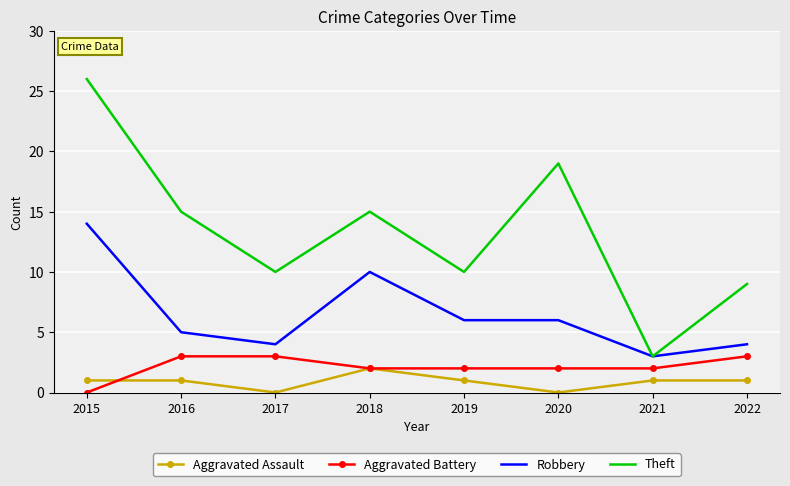

What is the total value across all series at 2018?

29